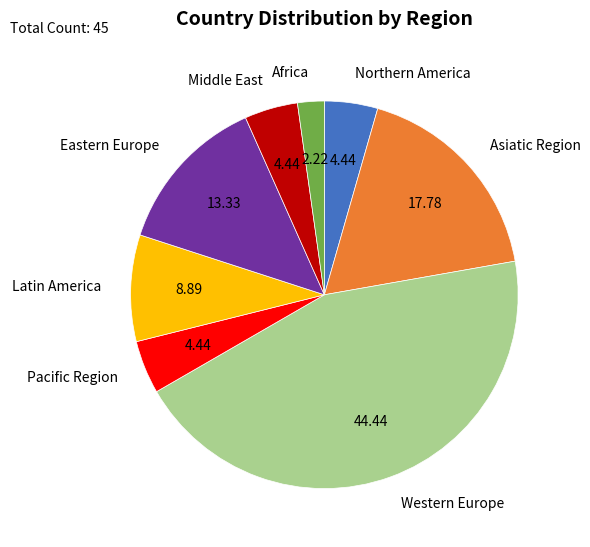

Does Middle East represent more than half of the total?

No